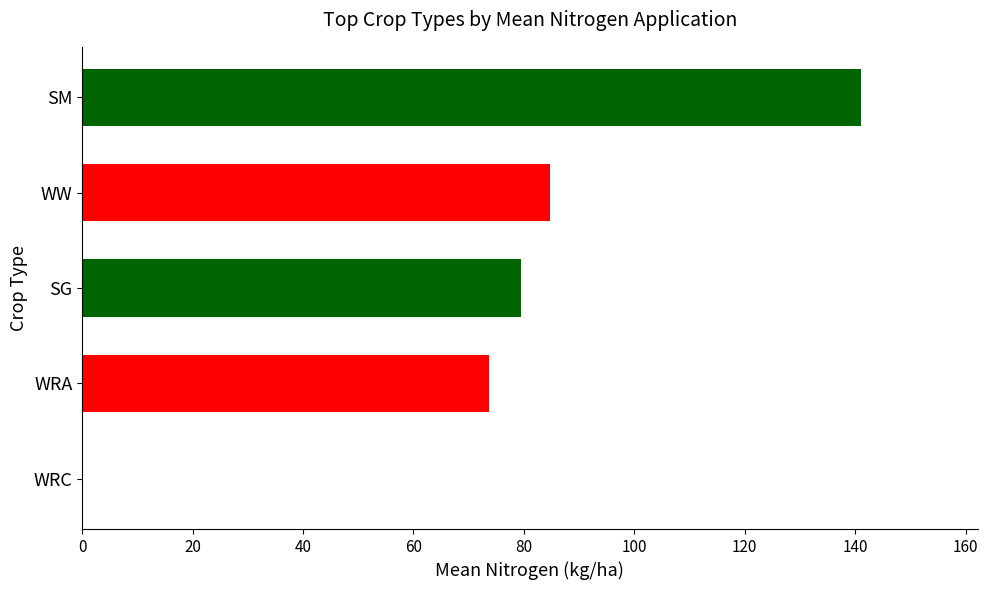

What is the change in value from SG to WRC?

-79.4